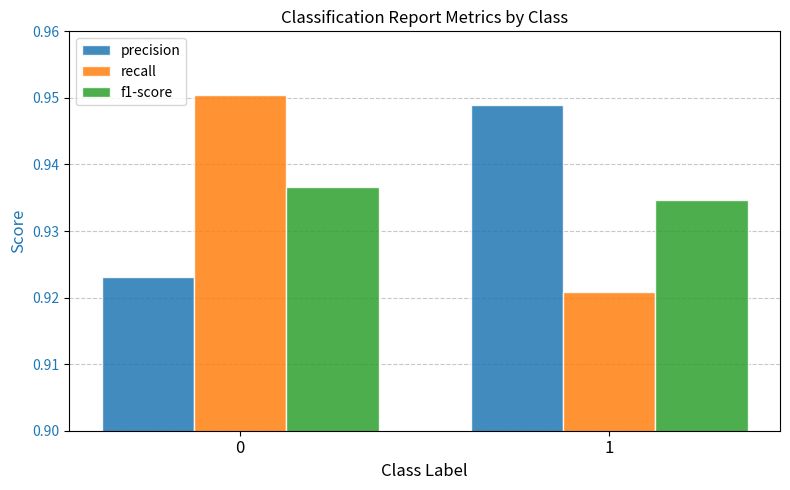

Which category has the highest value in the precision series?

1